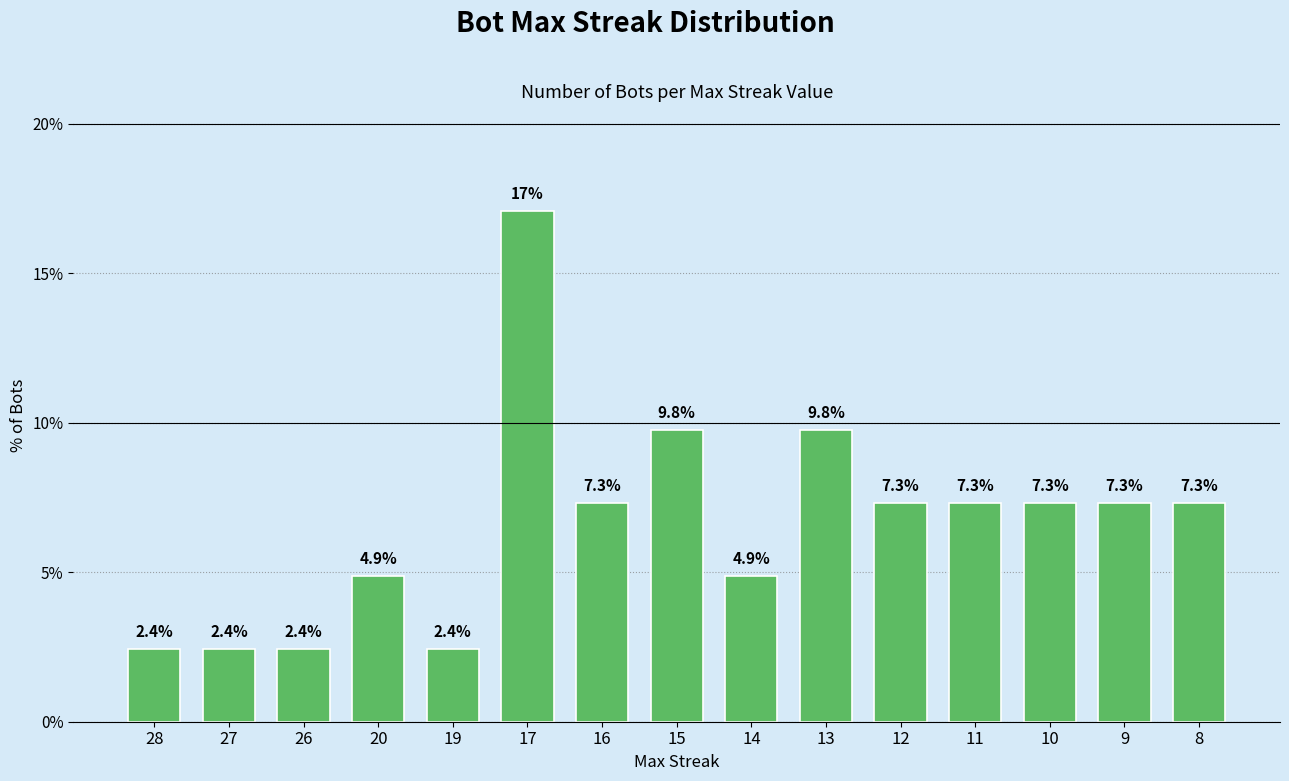

How many data points are above 7?

9